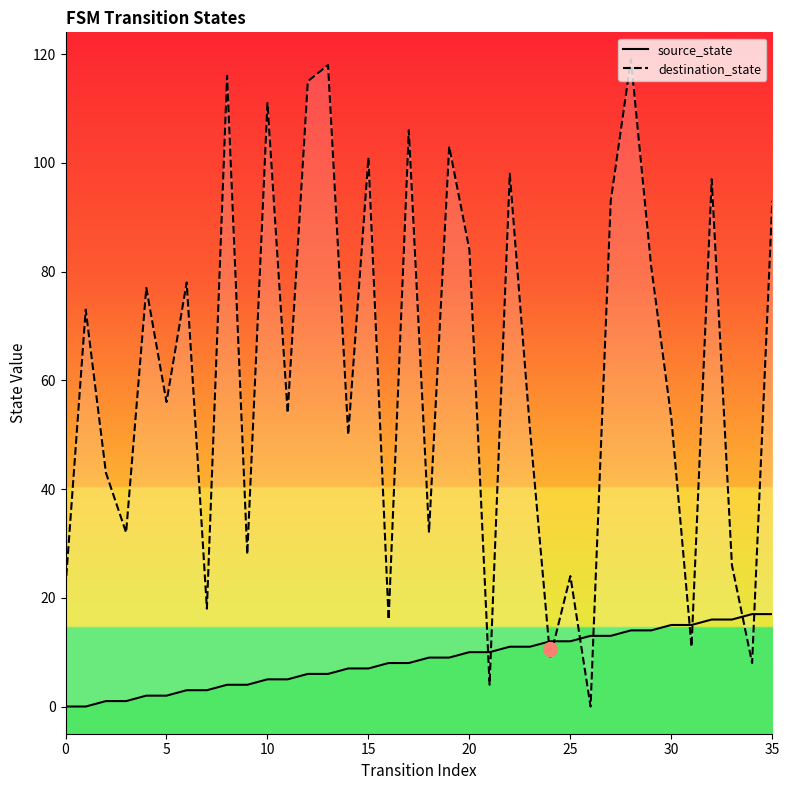

What is the sum of all destination_state values?

2200